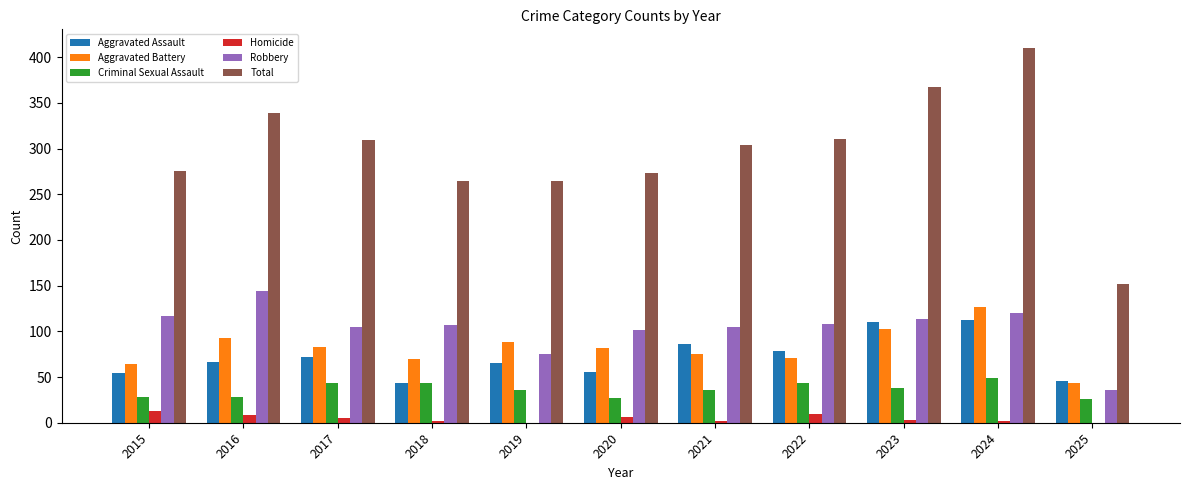

What is the difference between the Robbery values at 2020 and 2015?

15